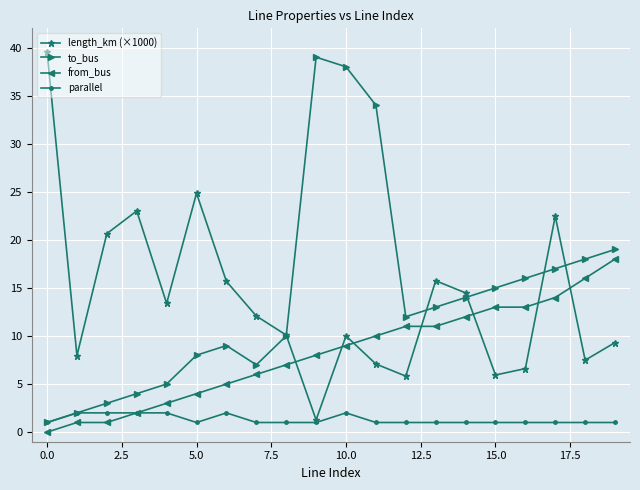

What is the highest value of the parallel series?

2.0